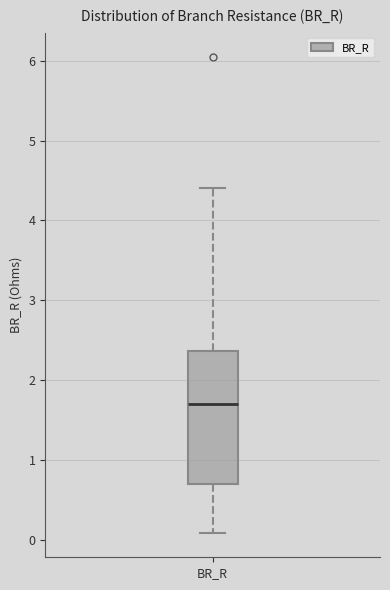

Transcribe this box plot: give where the median line is, the range the box spans, and where the two whiskers end, as read against the y-axis. The values are not printed on the chart, so give them approximately, as read against the axis.

median 1.7, box 0.7 to 2.4, whiskers 0.1 to 4.4